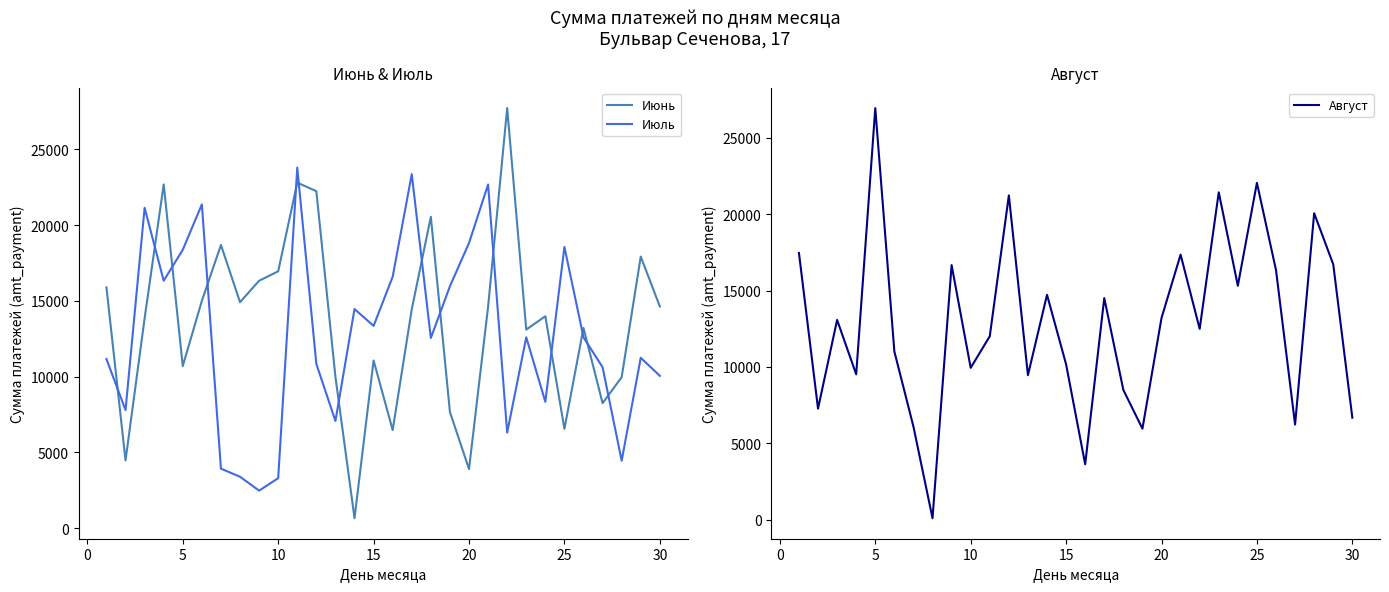

The value of Июнь at 20 is 20466. True or false?

False